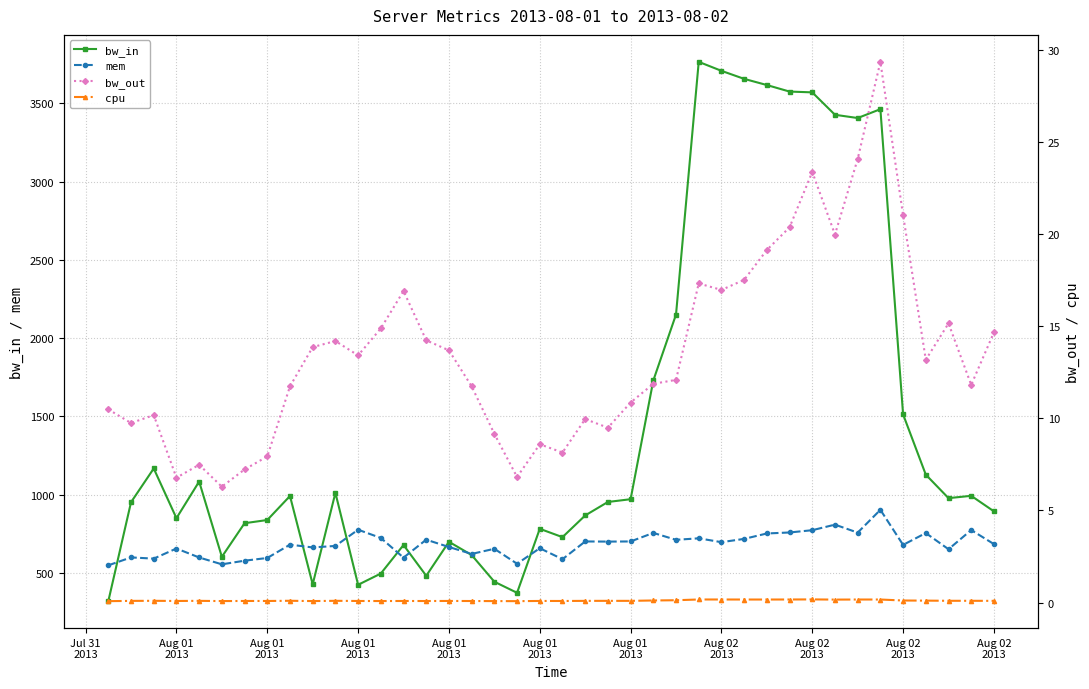

How many values in the mem series are below 683?

20